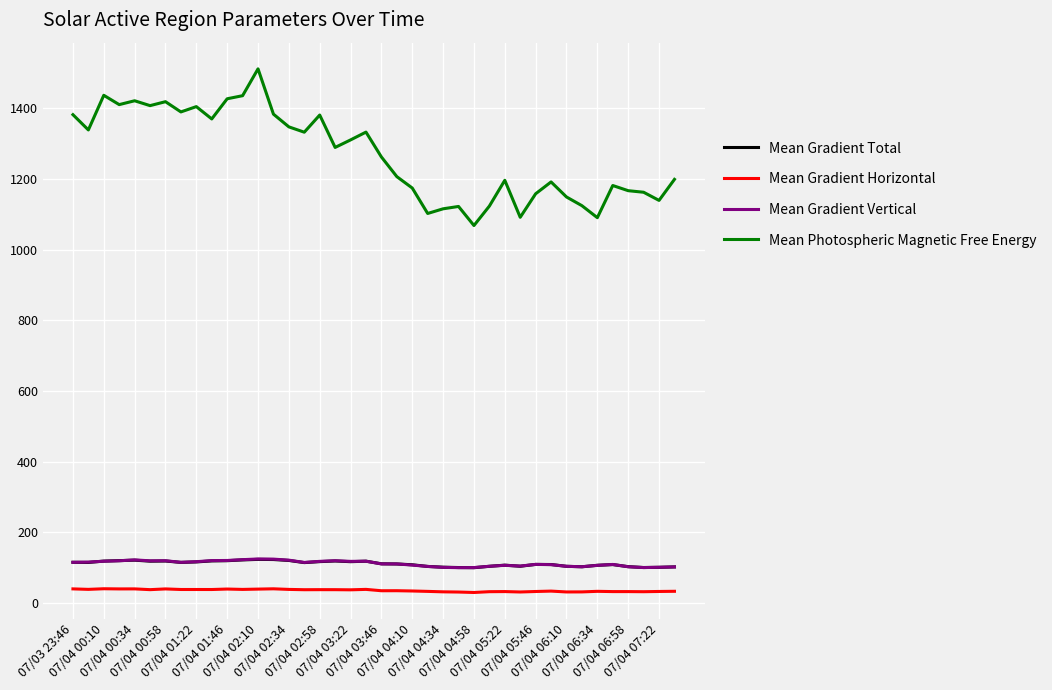

True or false: Mean Gradient Vertical and Mean Gradient Horizontal intersect in this chart.

False